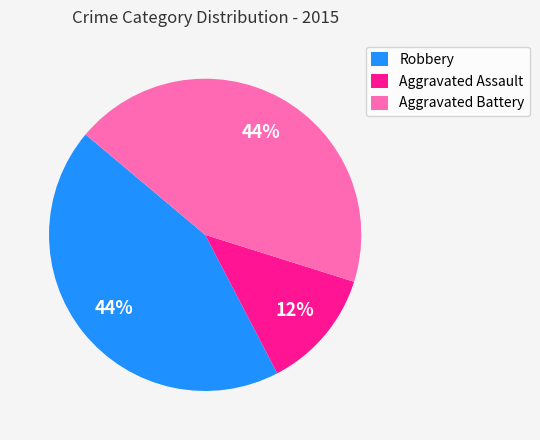

Does Aggravated Battery represent more than half of the total?

No